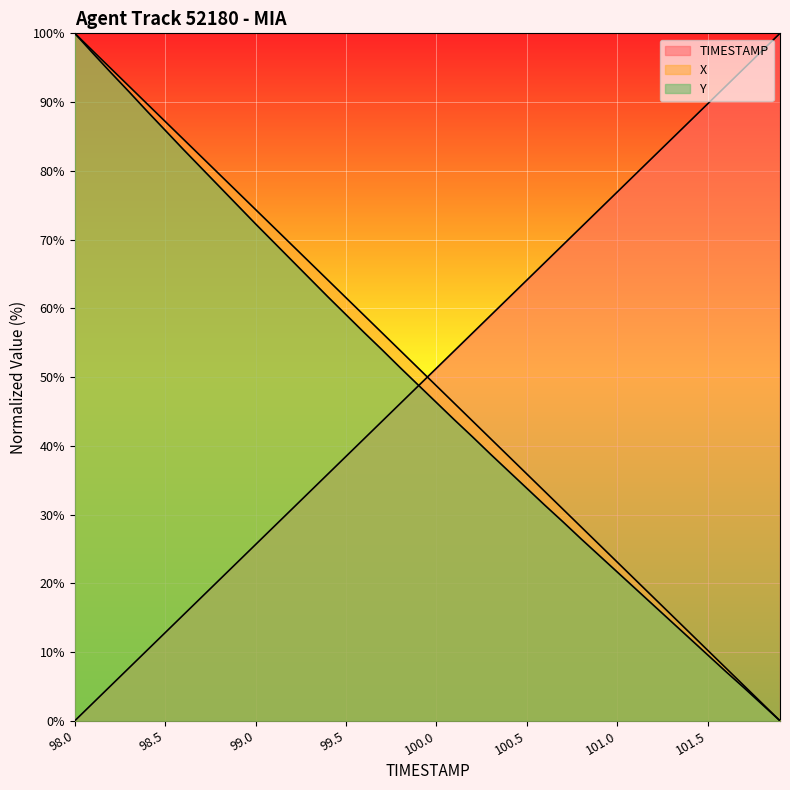

True or false: Y has more than 0 interior local peaks.

False